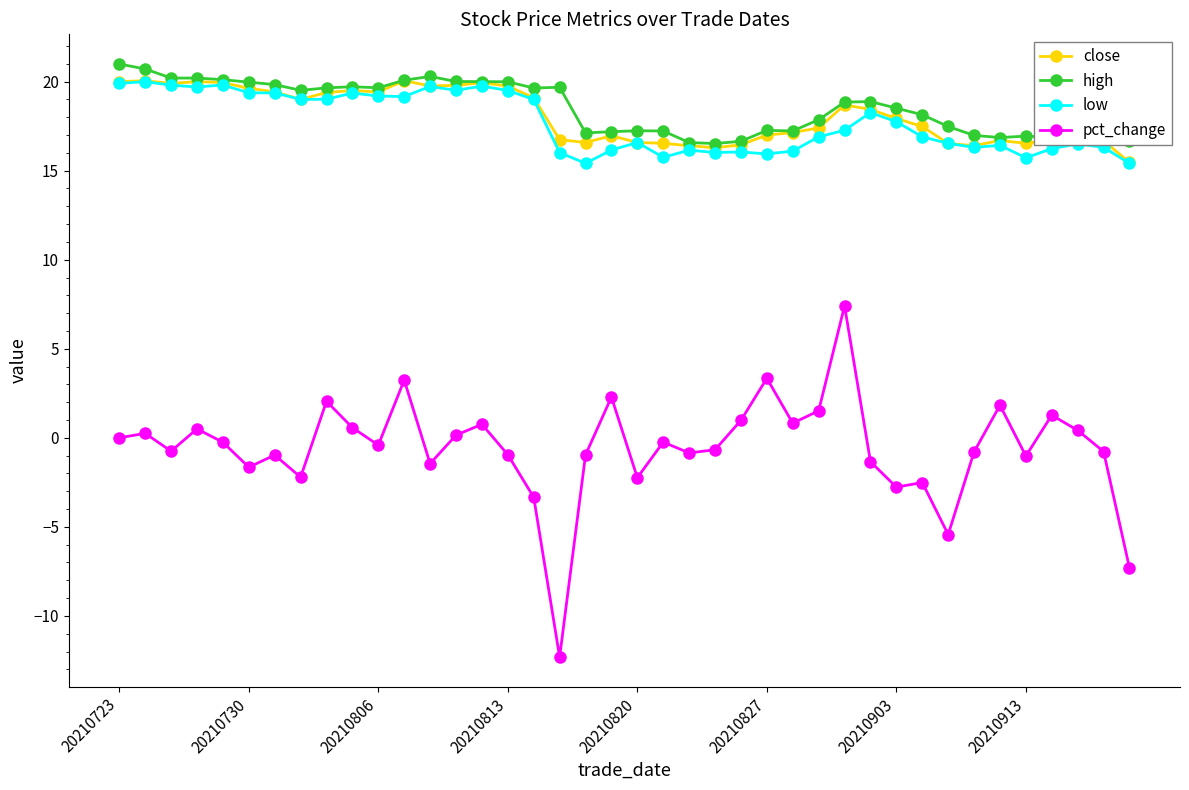

True or false: high has more than 2 interior local peaks.

True